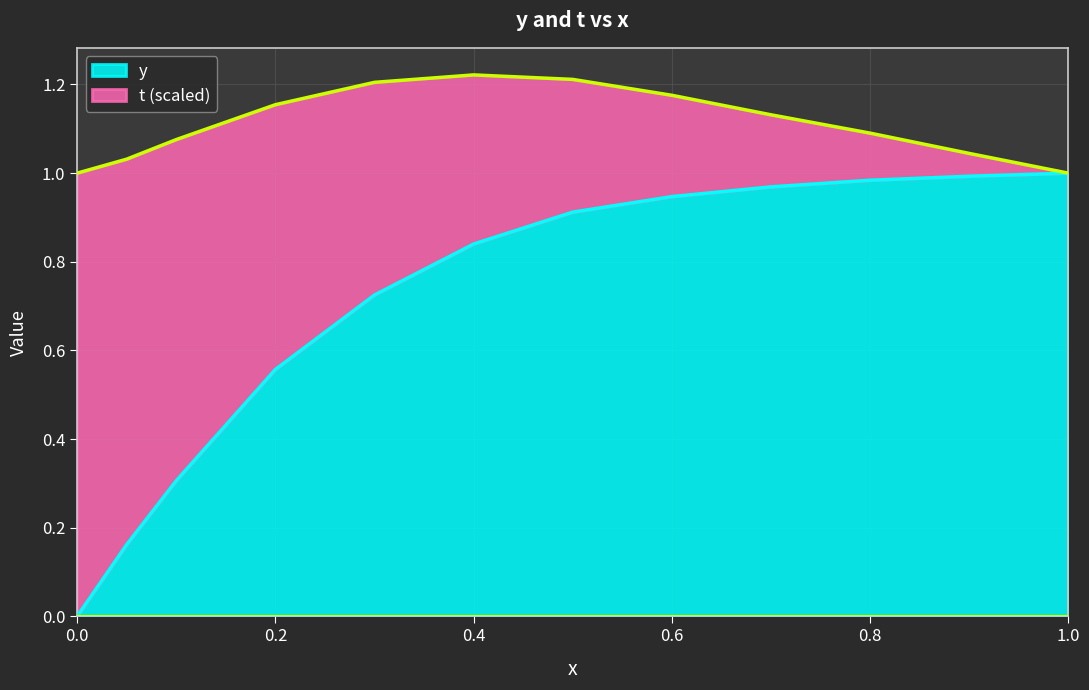

True or false: there are more than 1 points higher than both neighbors.

False